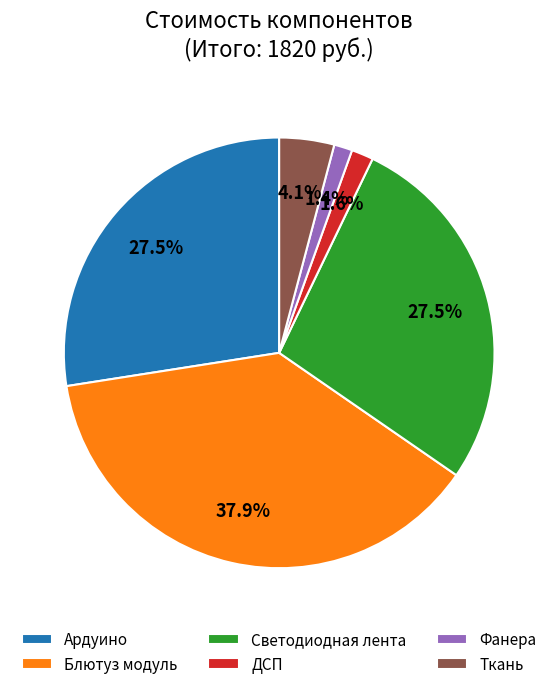

How much of the chart is everything except Блютуз модуль?

62.1%